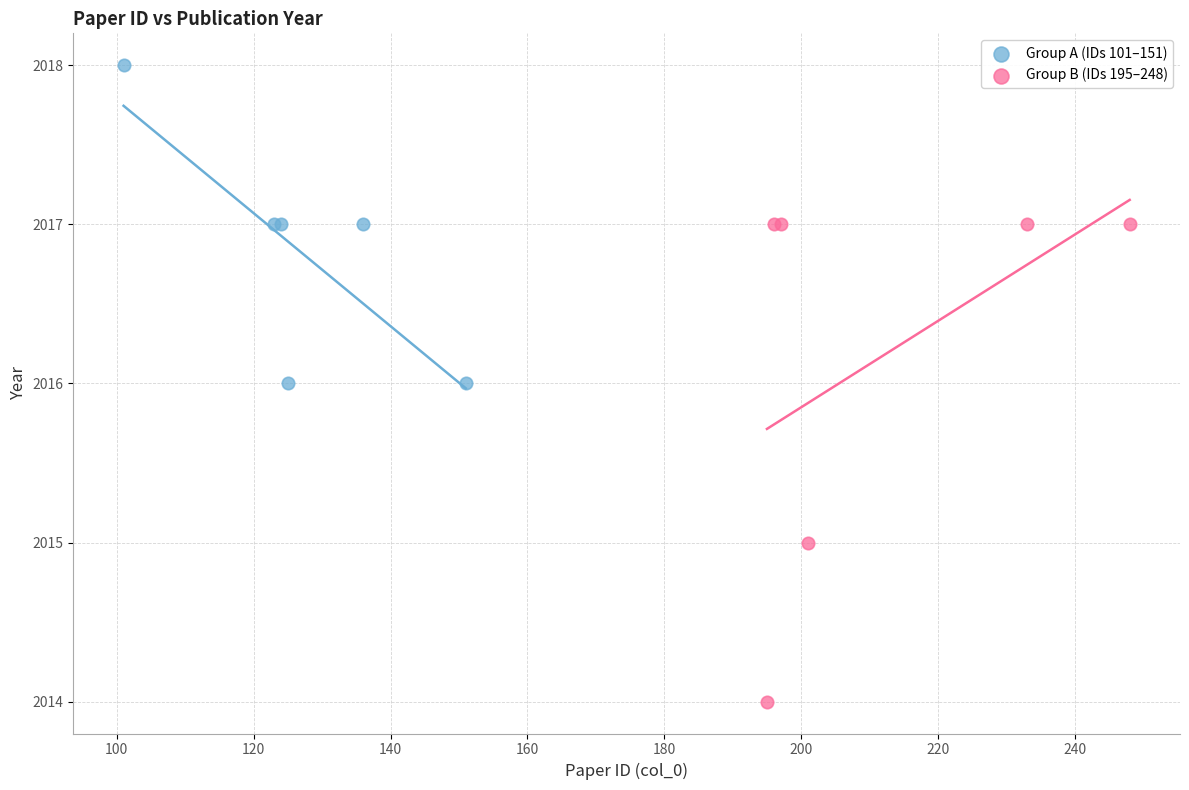

Which series reaches the maximum Y coordinate?

Group A (IDs 101–151)